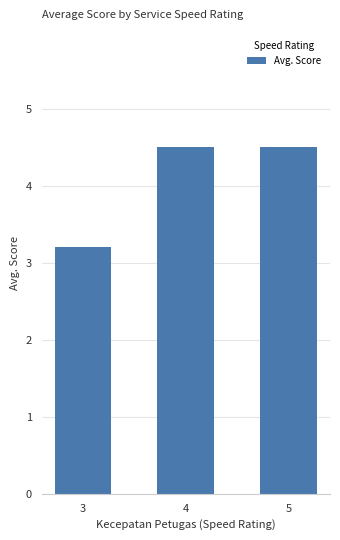

Count the values in the range 3 to 4.

1